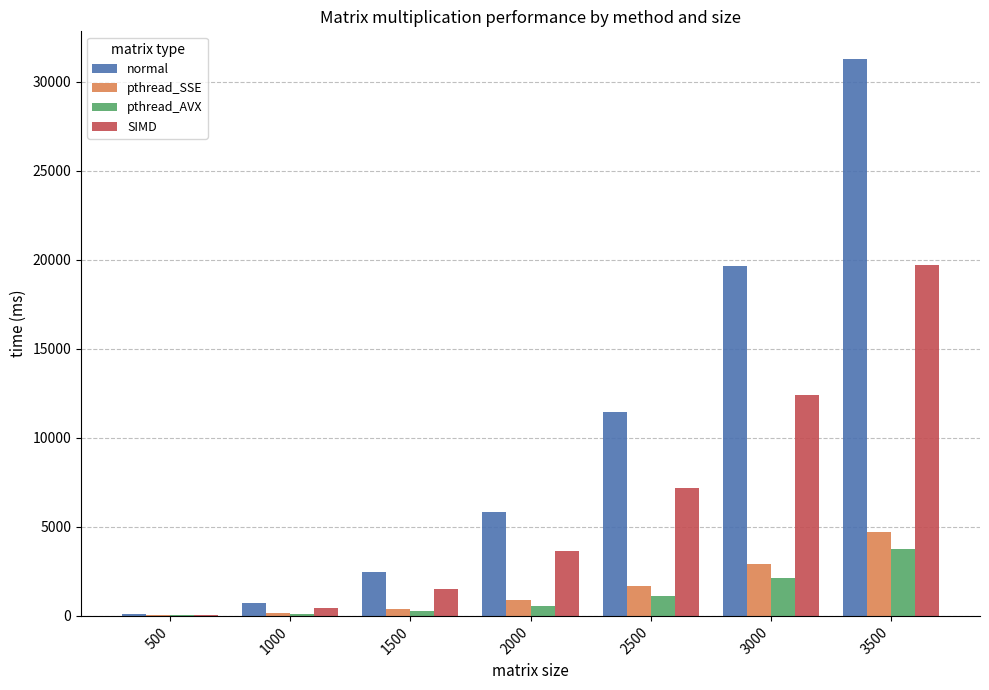

What is the sum of all normal values?

71451.8